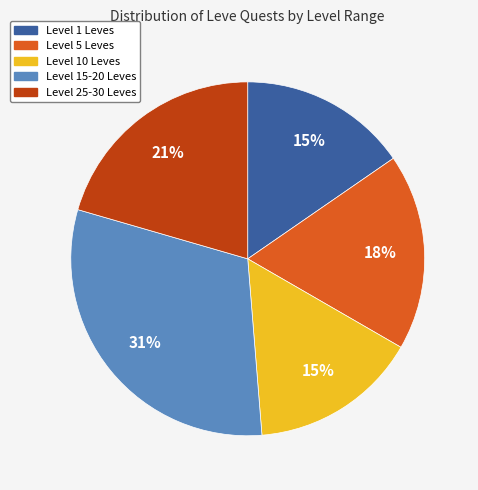

Is it true that Level 25-30 Leves is 13% of the pie?

False